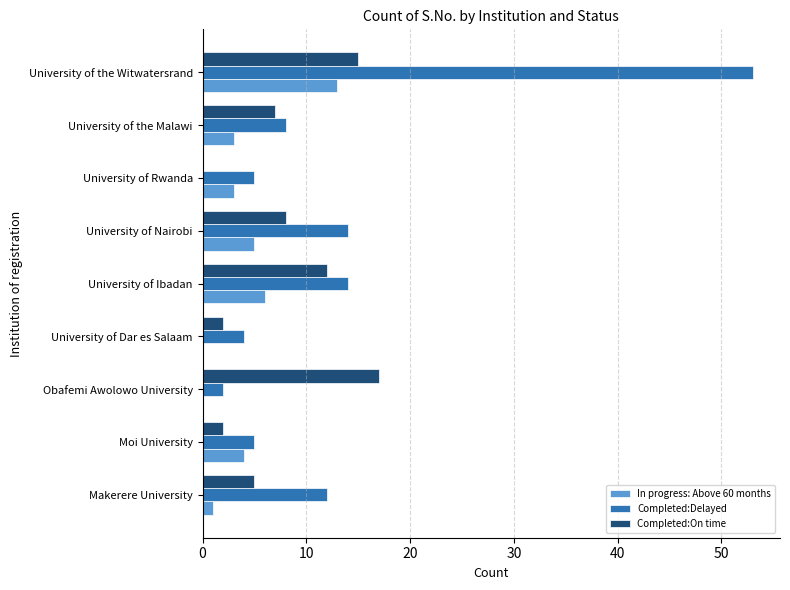

What is the maximum value for In progress: Above 60 months?

13